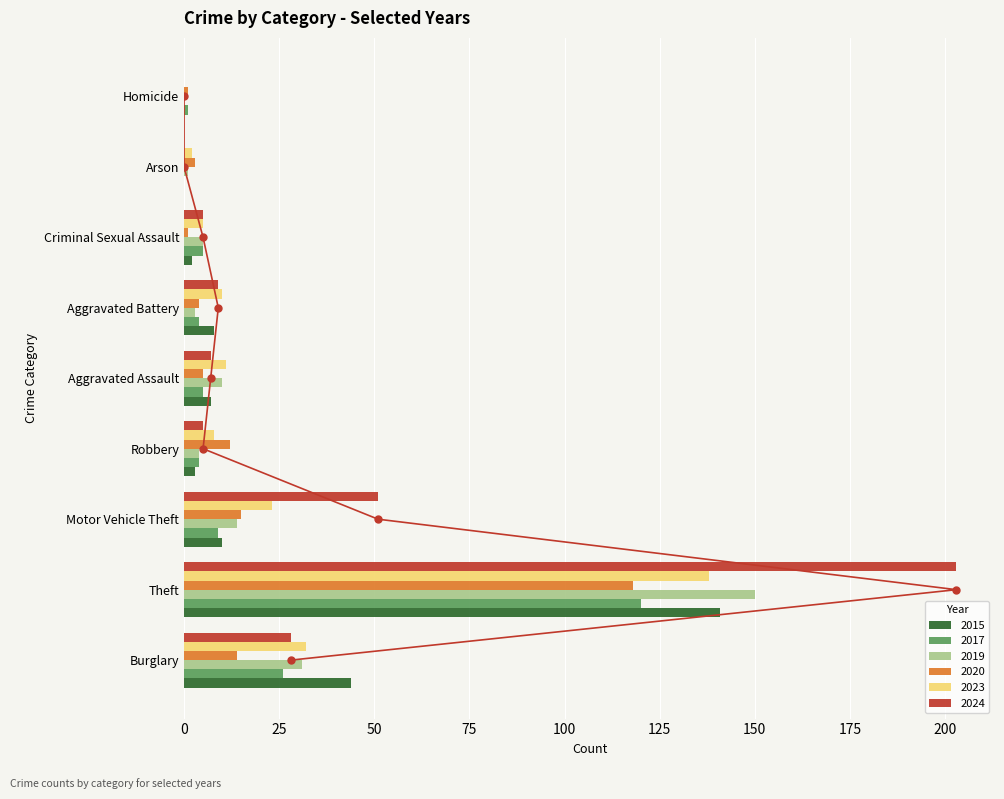

What is the value of the 2019 bar at the 4th from the left?

4